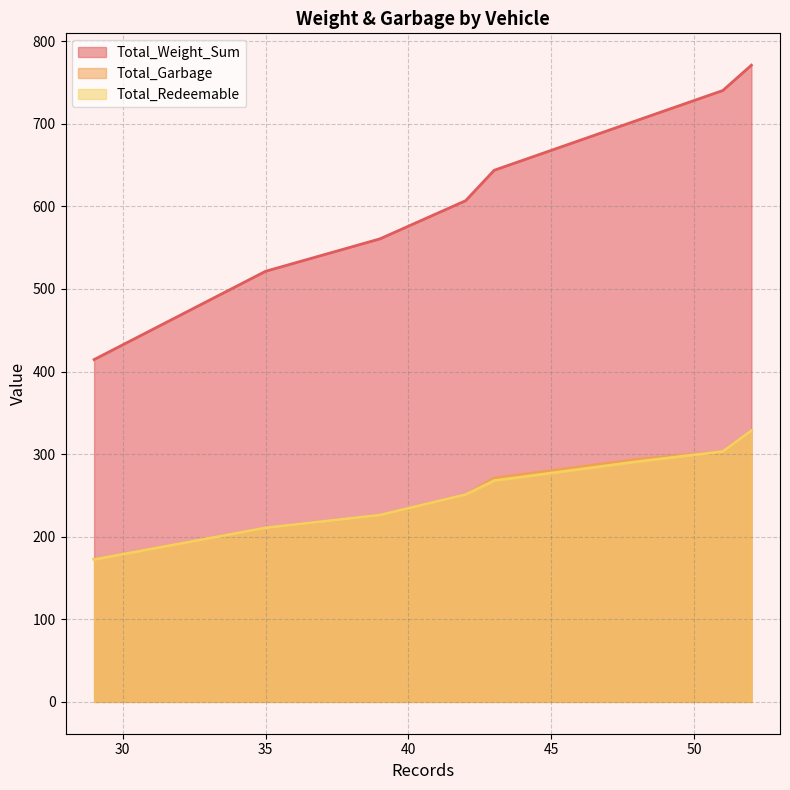

Which series has the largest total across all categories?

Total_Weight_Sum